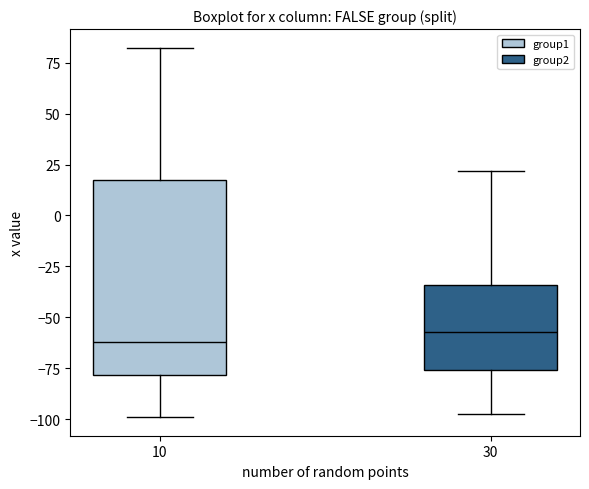

Comparing the boxes themselves (not the whiskers), which one is the tallest?

10